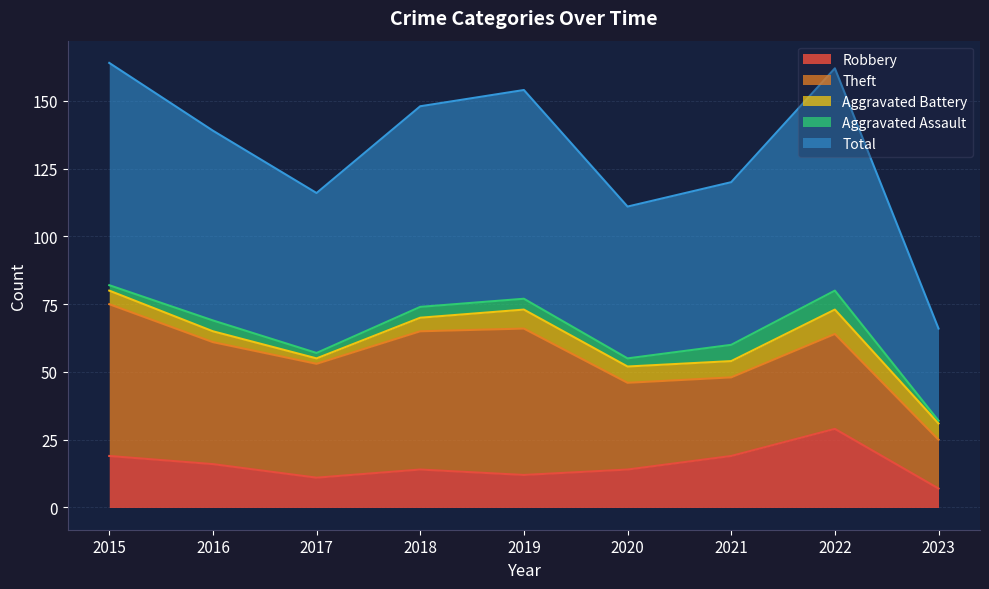

At which category does the chart reach its minimum across all series?

2023